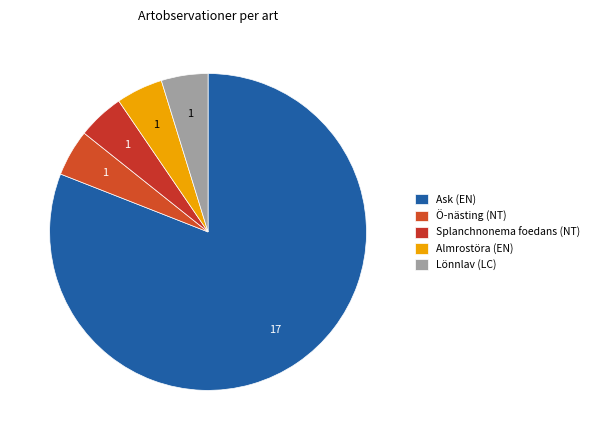

Approximately how many times larger is the value at Almrostöra (EN) compared to Lönnlav (LC)?

1.0